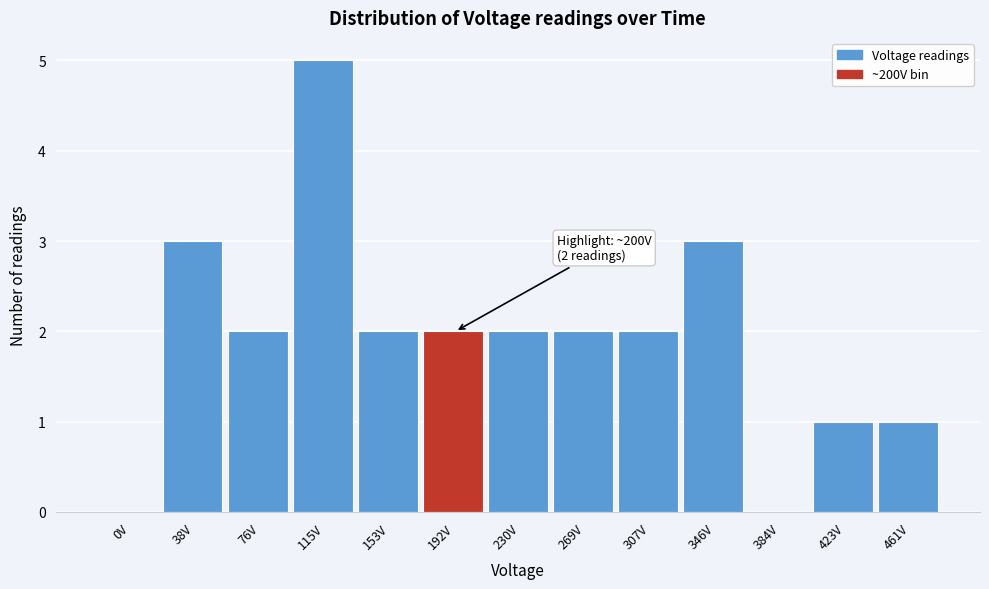

Reading left to right, transcribe all the data shown in this chart.

0V=0	38V=3	76V=2	115V=5	153V=2	192V=2	230V=2	269V=2	307V=2	346V=3	384V=0	423V=1	461V=1